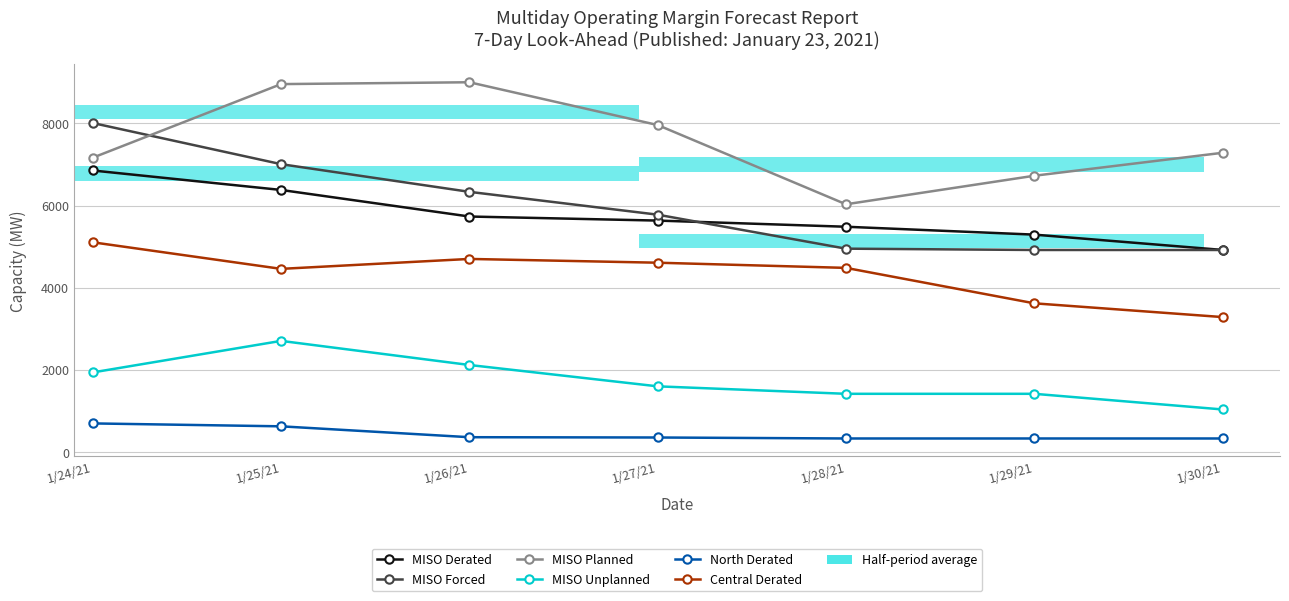

True or false: MISO Planned has a value of 10347 at 1/30/21.

False